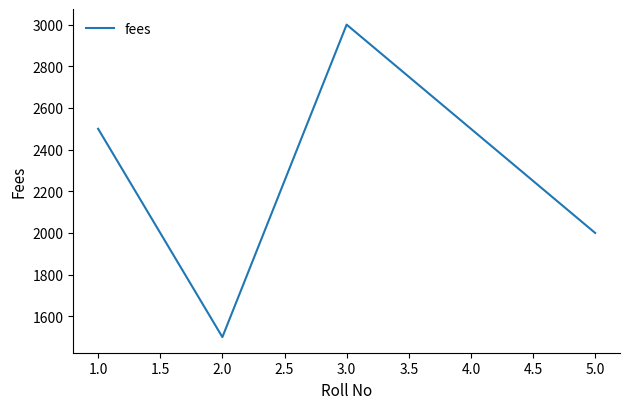

Is it true that the value at 1.0 is 2500?

True